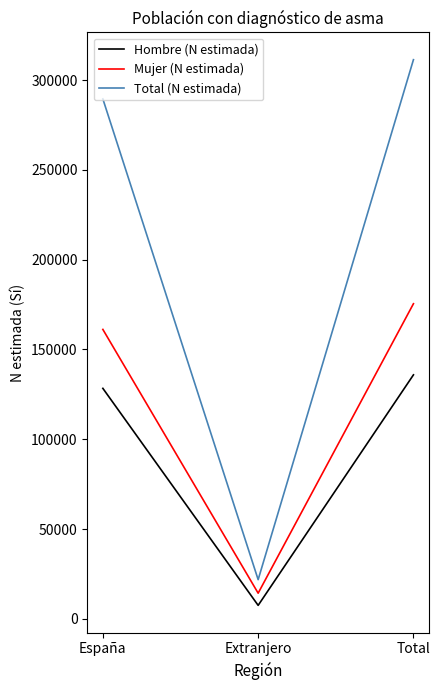

Reading left to right, what are all the values shown in this chart?

Hombre (N estimada): España=128357	Extranjero=7524	Total=135881
Mujer (N estimada): España=161176	Extranjero=14311	Total=175487
Total (N estimada): España=289533	Extranjero=21835	Total=311368